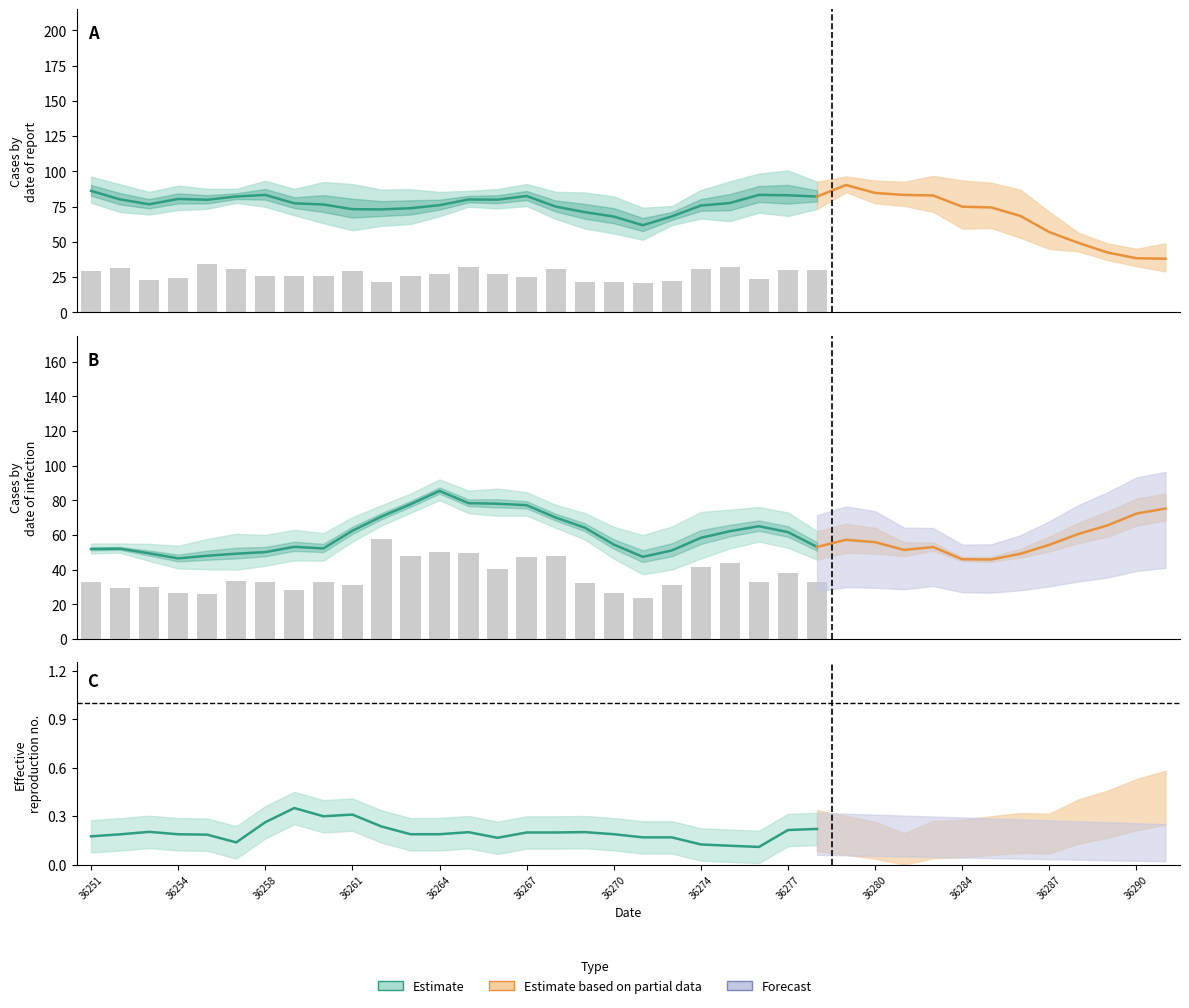

What is the difference between the highest and lowest values at 36267?

75.9